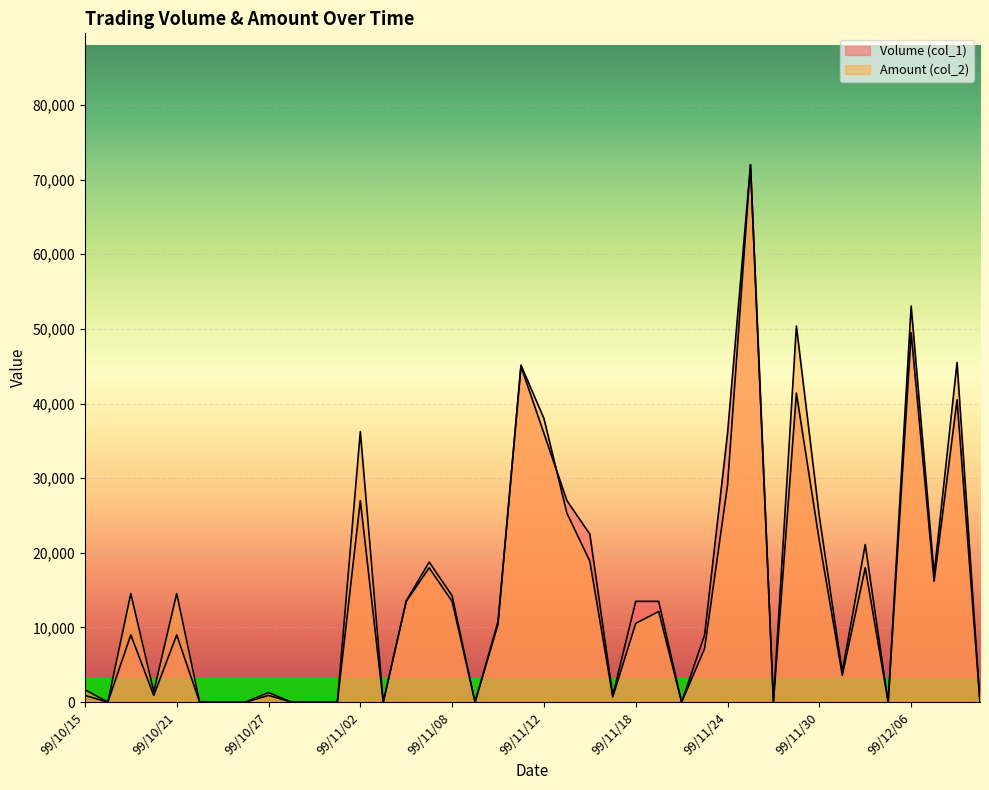

Which series has the largest total across all categories?

Amount (col_2)